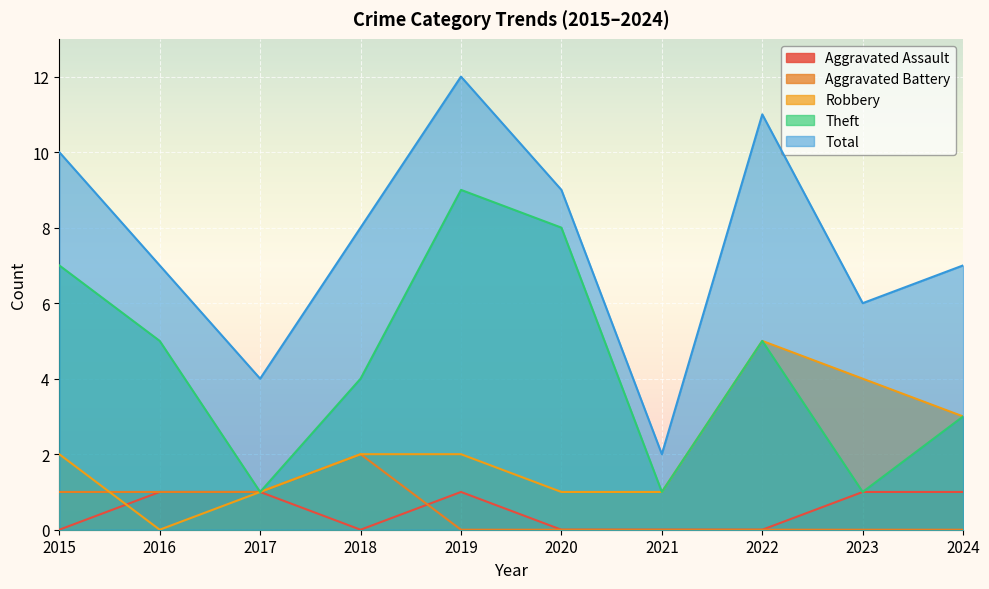

What are all the series names shown in the legend?

Aggravated Assault, Aggravated Battery, Robbery, Theft, Total